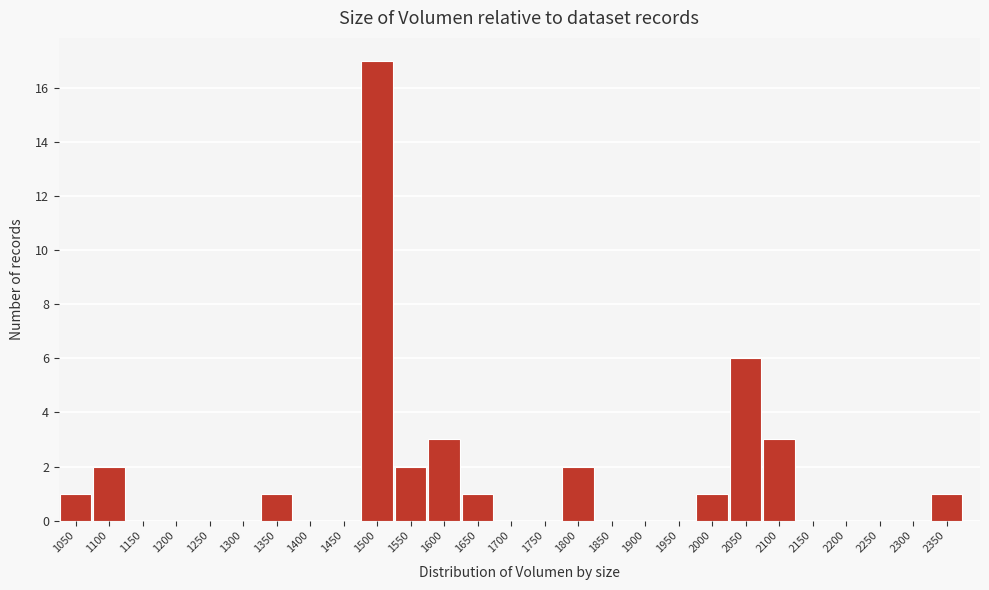

Reading left to right, what are all the values shown in this chart?

1050=1	1100=2	1150=0	1200=0	1250=0	1300=0	1350=1	1400=0	1450=0	1500=17	1550=2	1600=3	1650=1	1700=0	1750=0	1800=2	1850=0	1900=0	1950=0	2000=1	2050=6	2100=3	2150=0	2200=0	2250=0	2300=0	2350=1